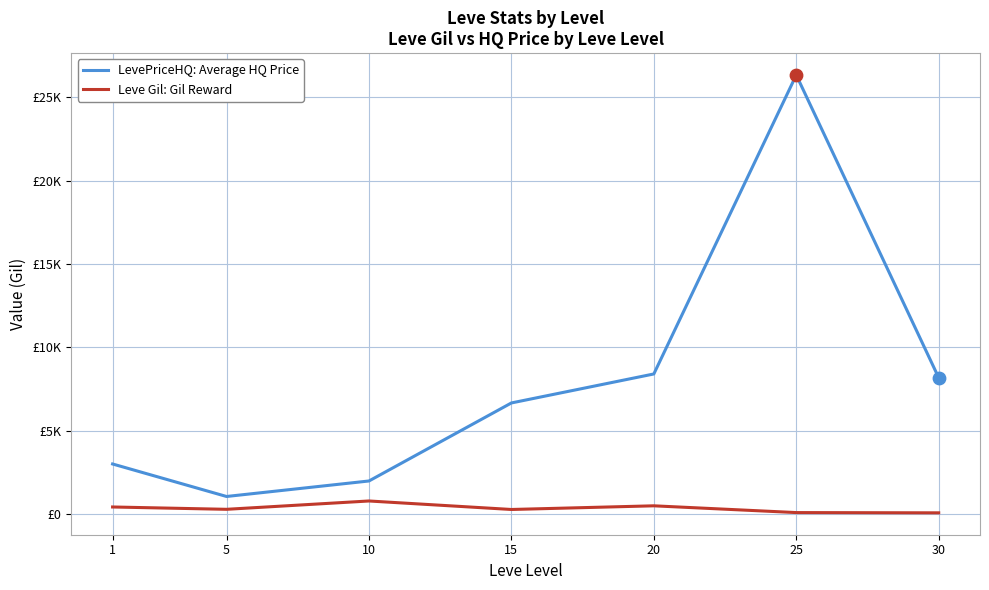

Which series has the largest total across all categories?

LevePriceHQ: Average HQ Price